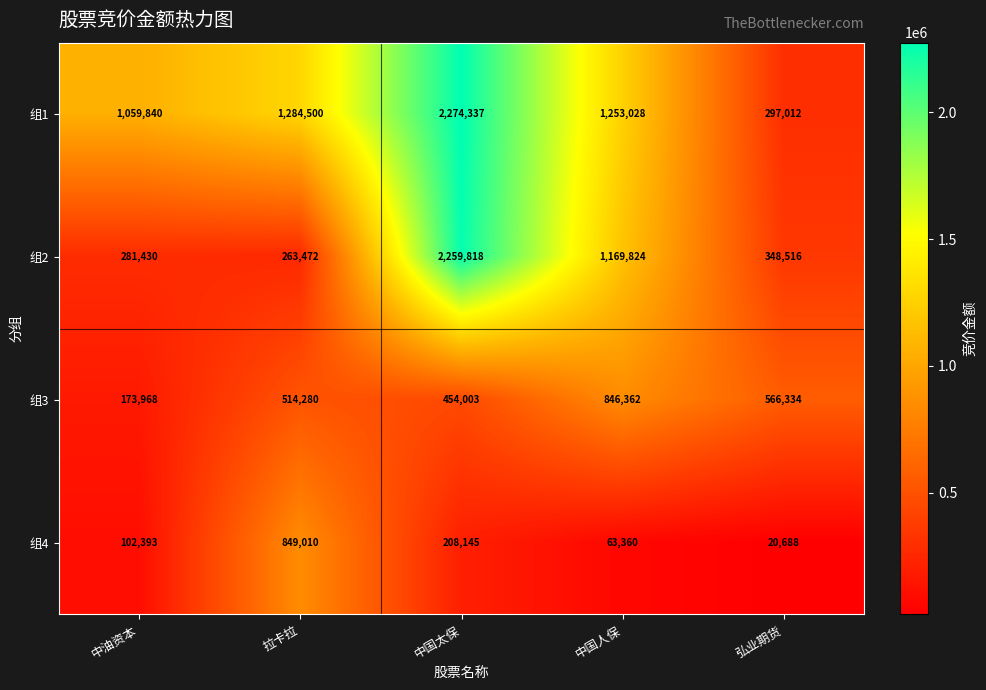

How many distinct data groups are displayed?

4